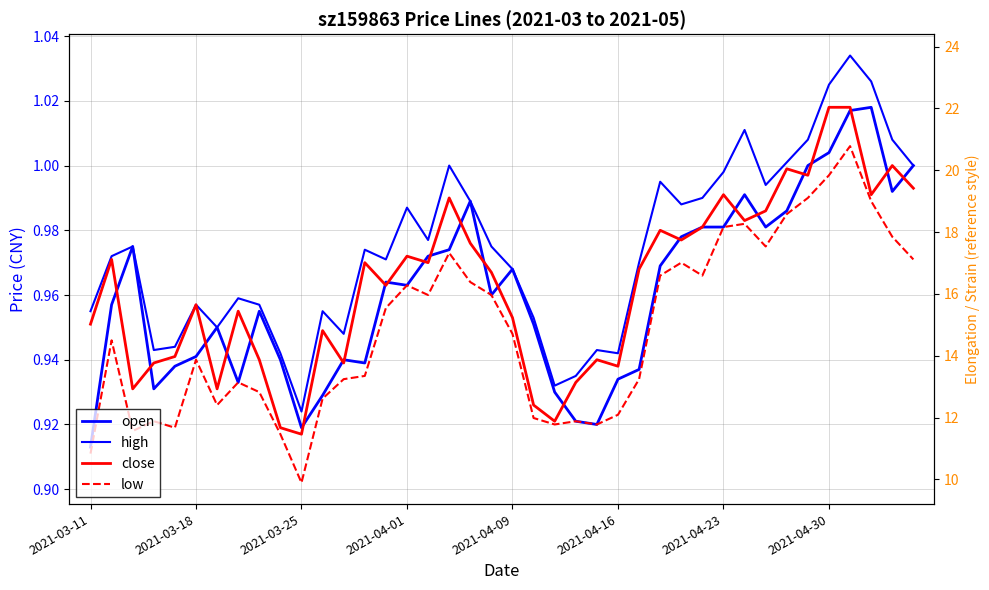

Which series has the widest spread of values?

high